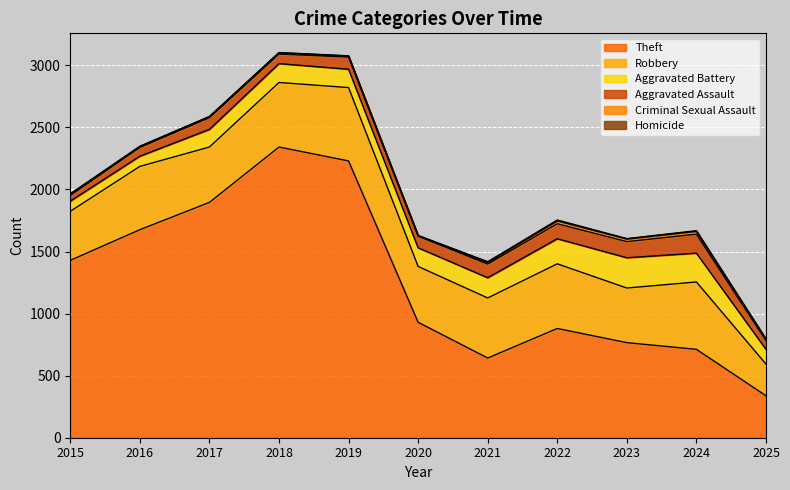

What is the value of the Homicide point at the 2nd from the left?

1